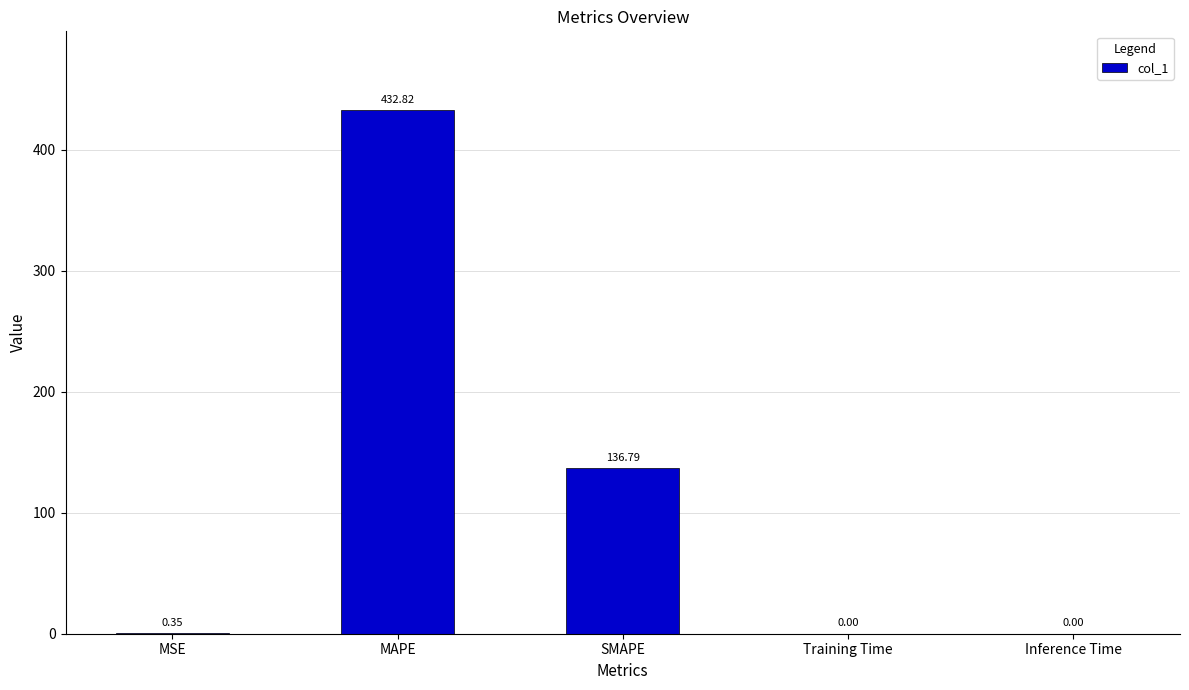

What is the maximum value shown in the chart?

432.8